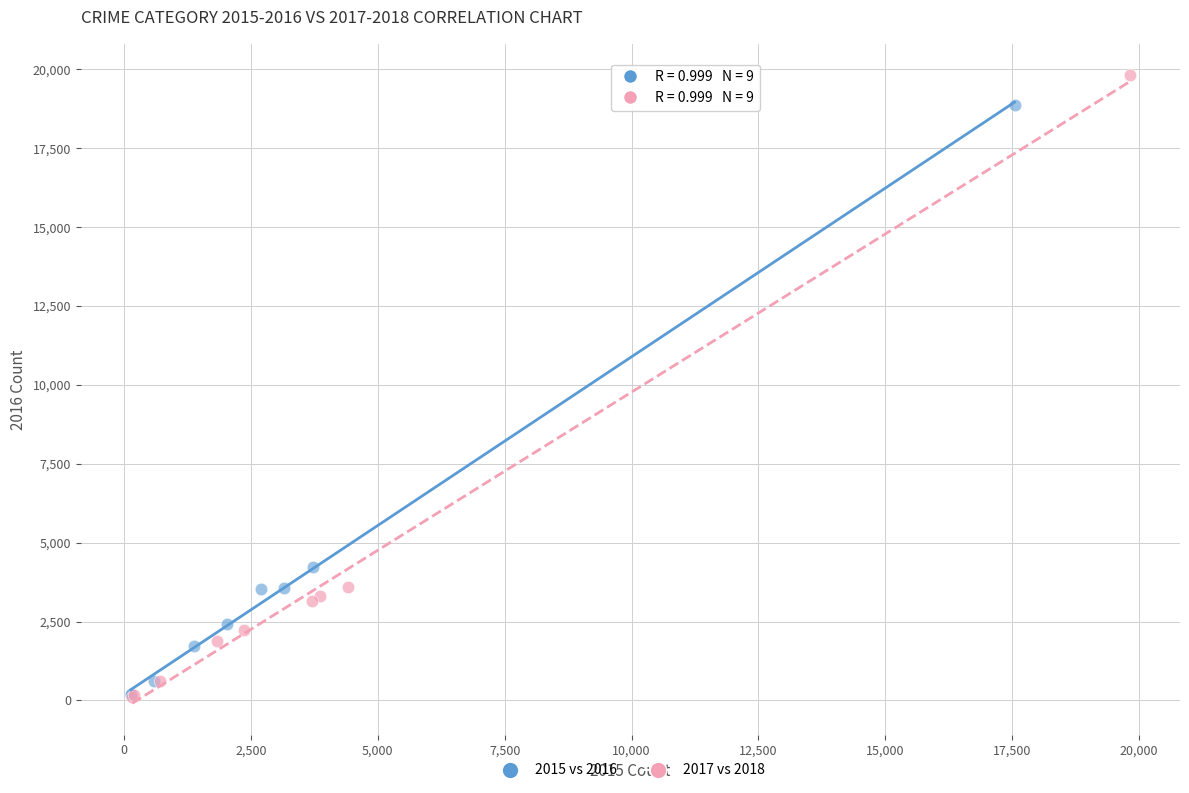

Which series contains the highest Y value?

2017 vs 2018